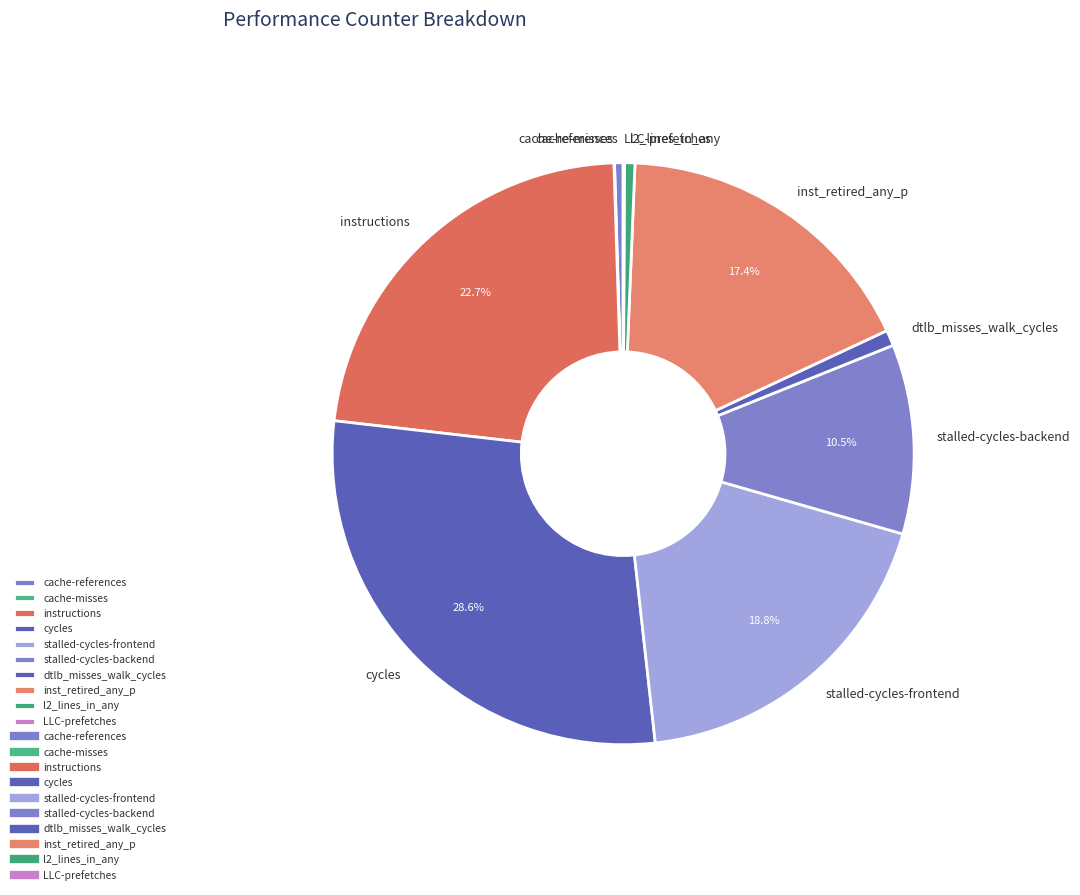

What portion of the pie excludes stalled-cycles-backend?

89.5%